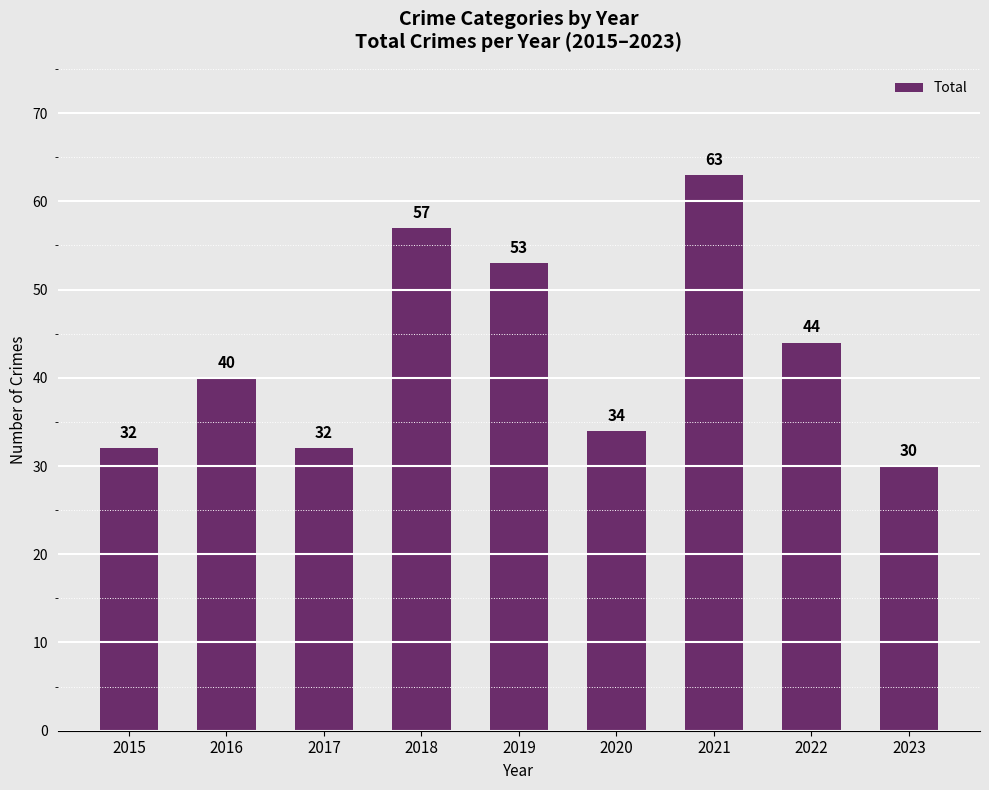

What is the ratio of the value at 2018 to the value at 2015?

1.8